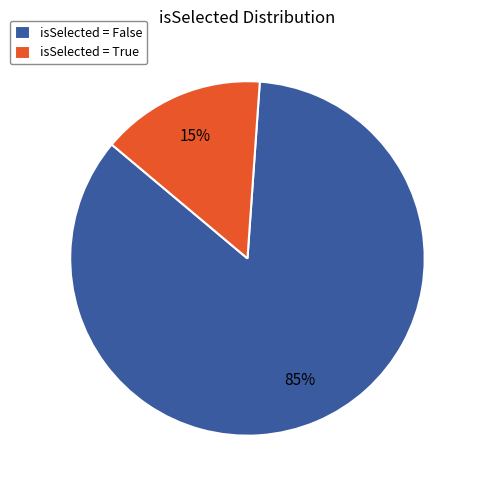

To the nearest percent, what is the difference between the isSelected = True and isSelected = False slice percentages?

70%